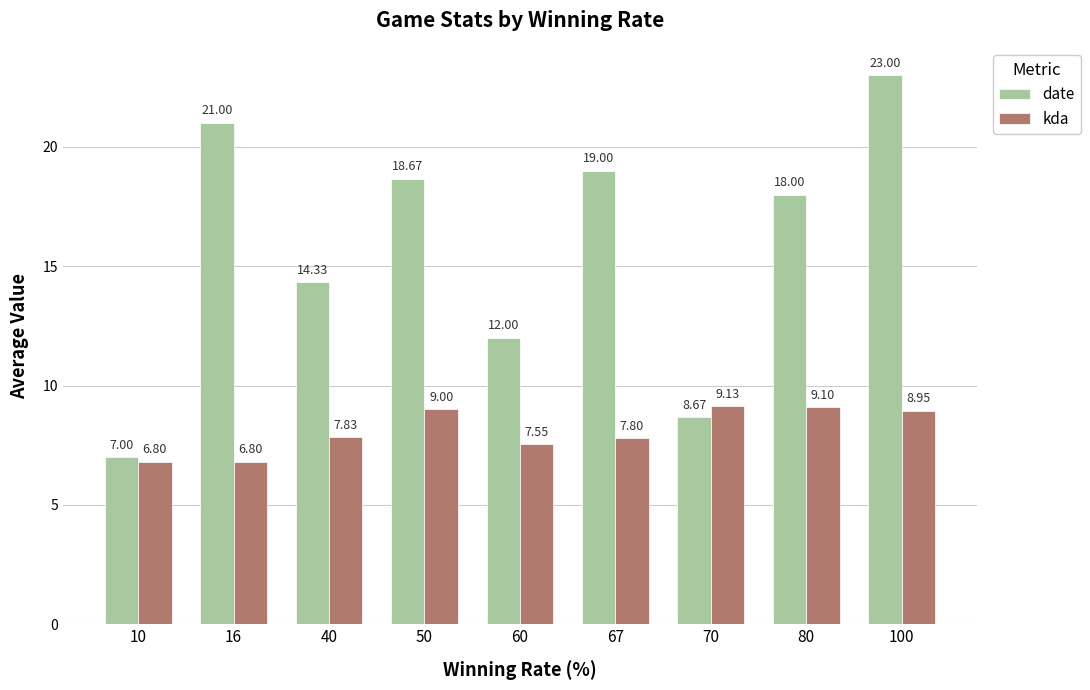

What is the total value across all series at 40?

22.2